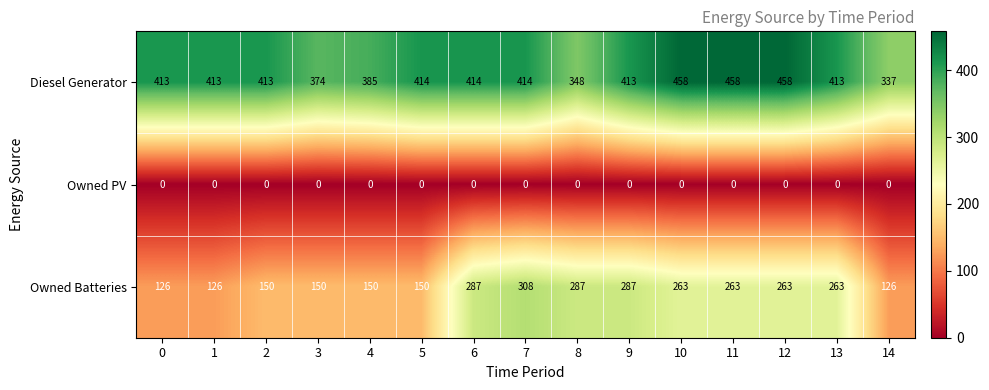

Rank the series by their average value, from highest to lowest.

Diesel Generator, Owned Batteries, Owned PV